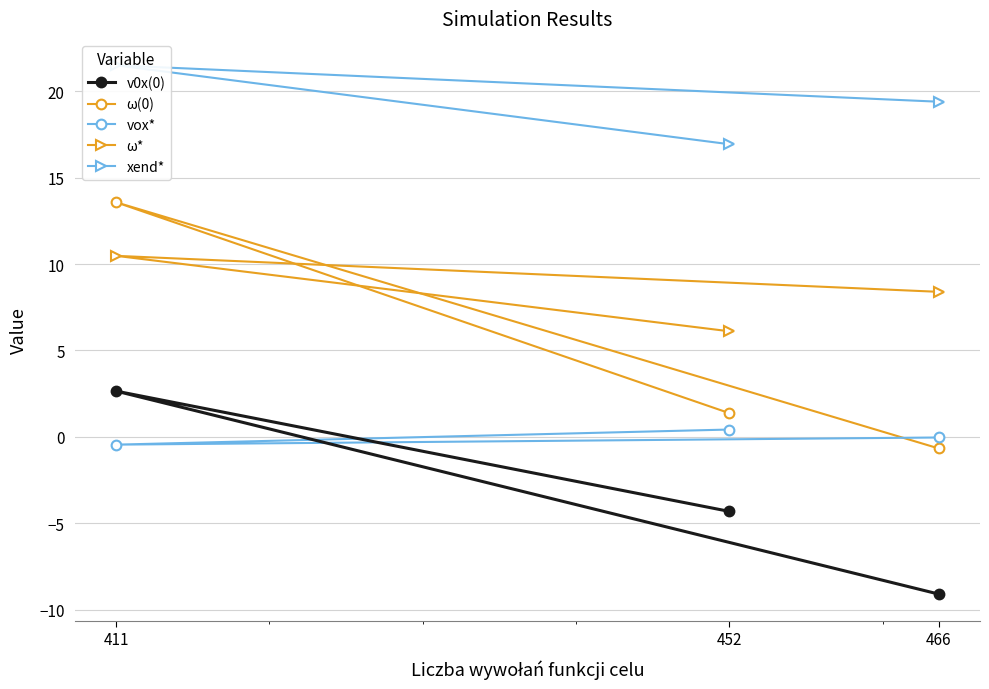

At 466, list the series in order from largest to smallest.

xend*, ω*, vox*, ω(0), v0x(0)